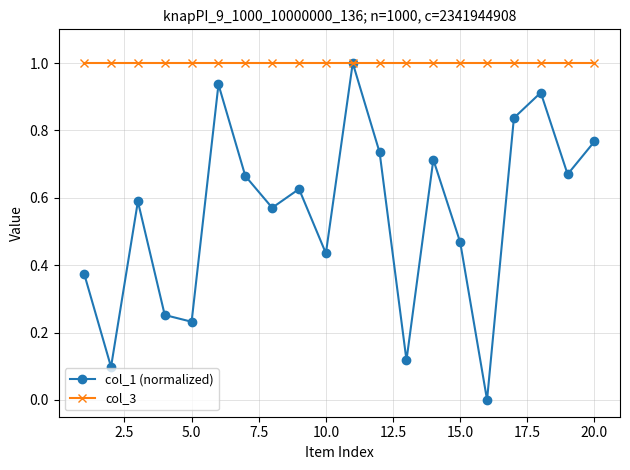

True or false: col_1 (normalized) has more than 0 points higher than both neighbors.

True